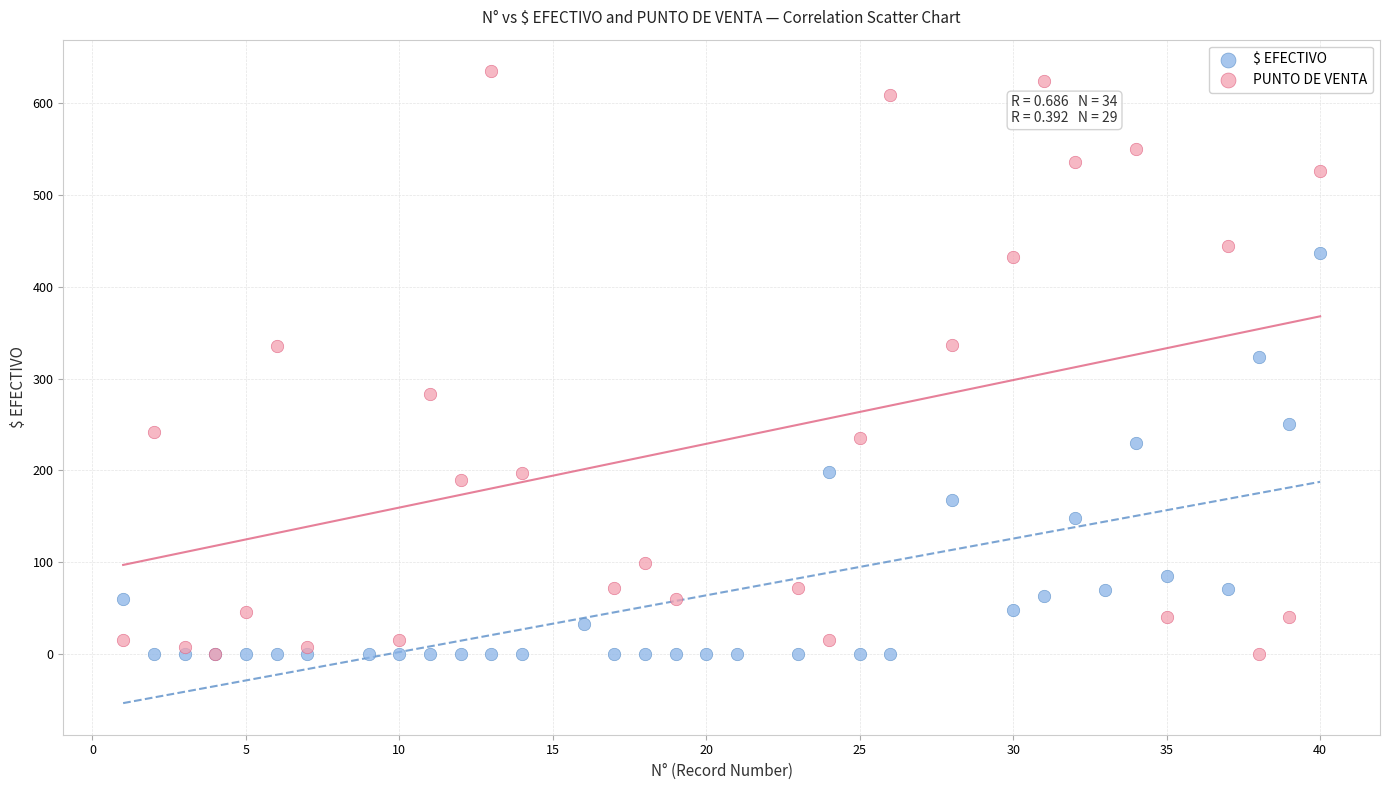

Which series has the largest Y range (max minus min)?

PUNTO DE VENTA